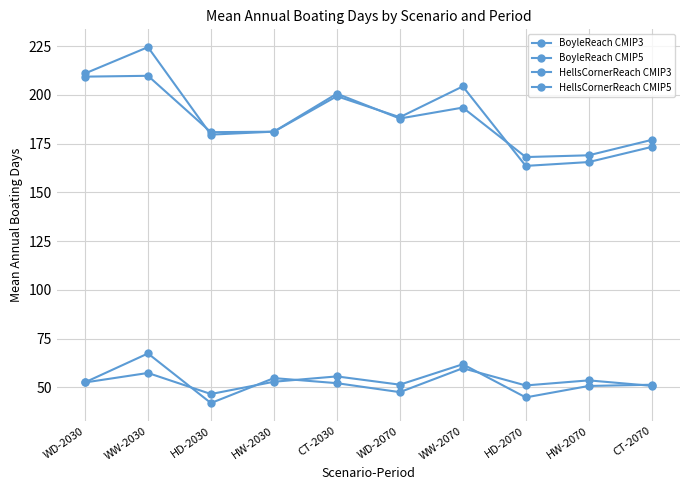

Read the BoyleReach CMIP5 value at WW-2030.

57.4